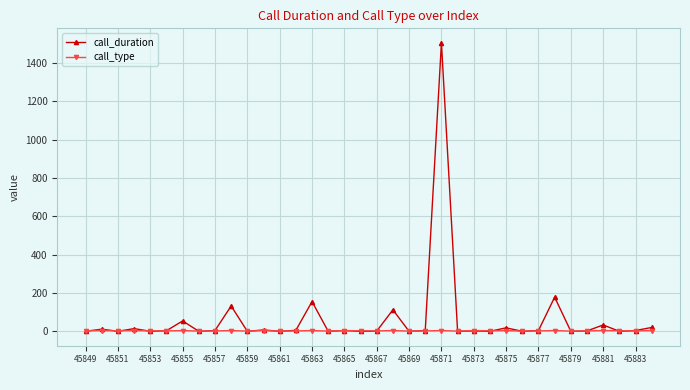

True or false: call_type has more than 0 points higher than both neighbors.

True